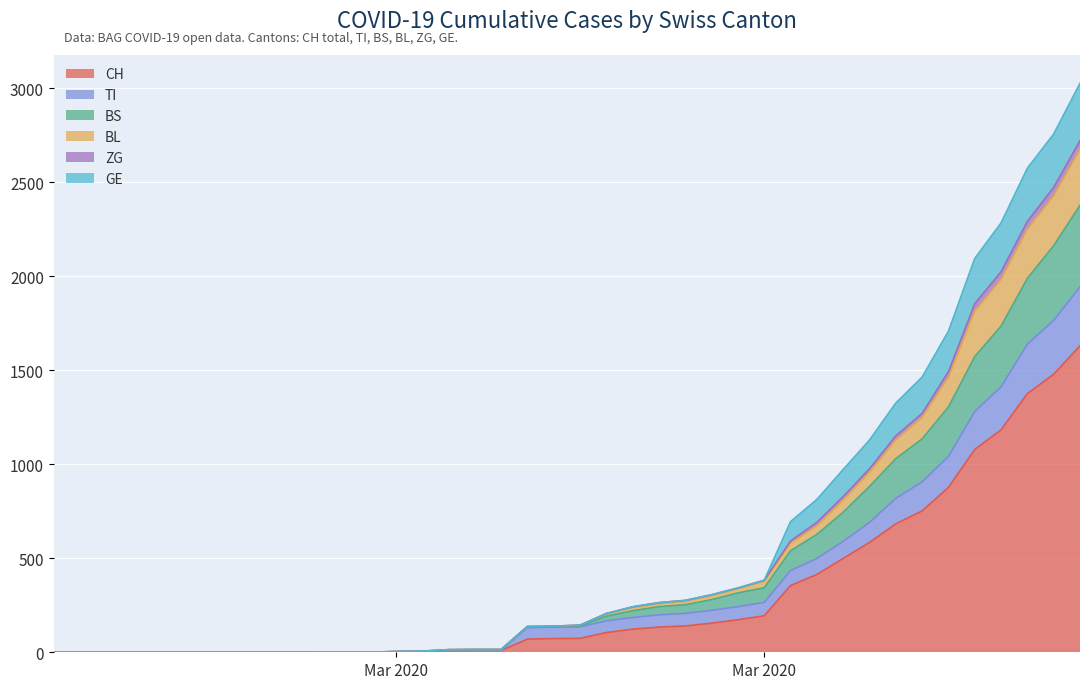

What is the label of the 39th point from the left?

2020-04-03